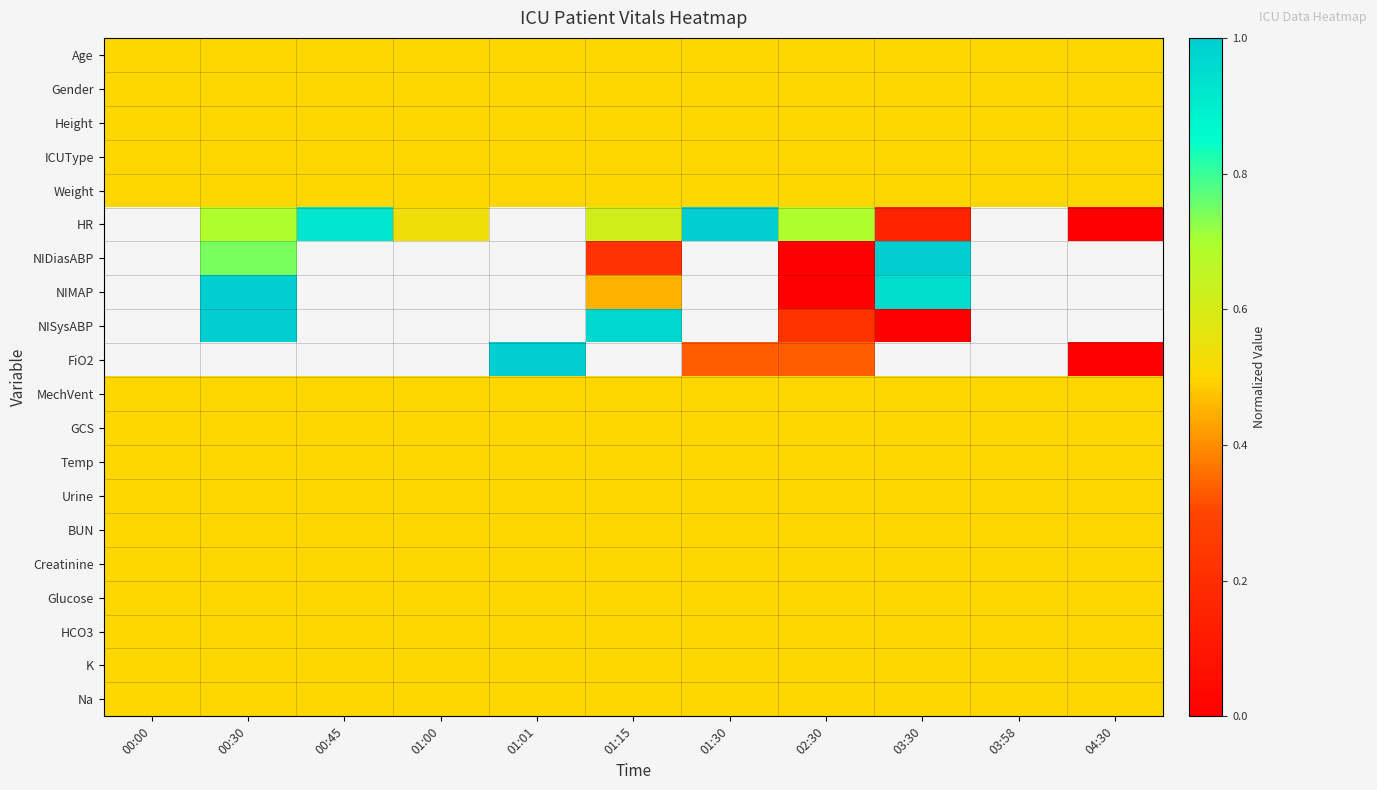

Is it true that ICUType equals 0.5 at 01:01?

True